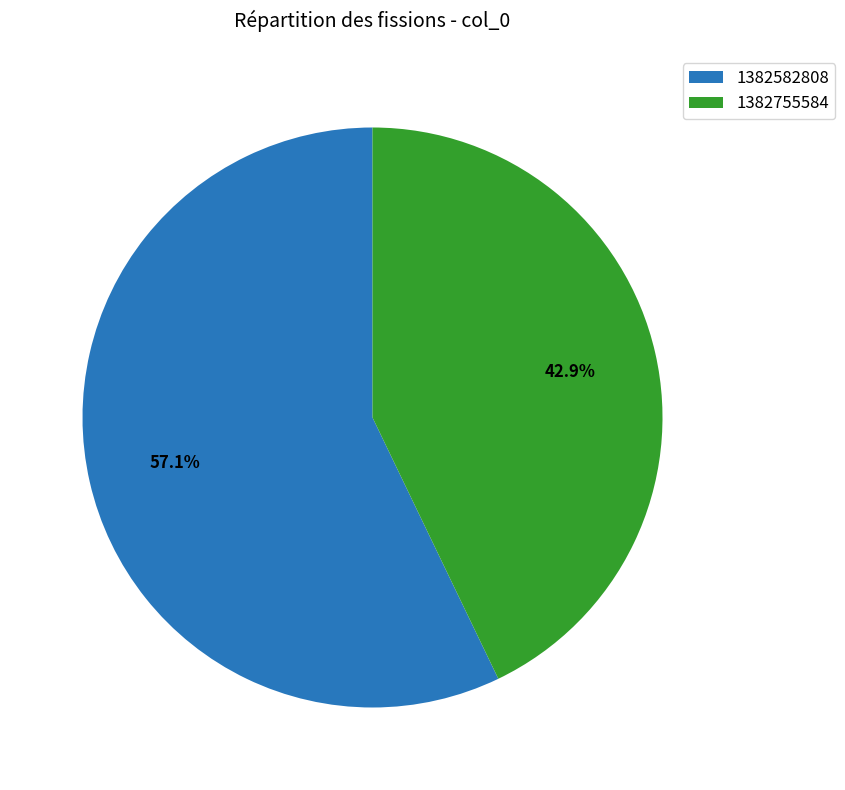

Which category has the biggest portion of the pie?

1382582808